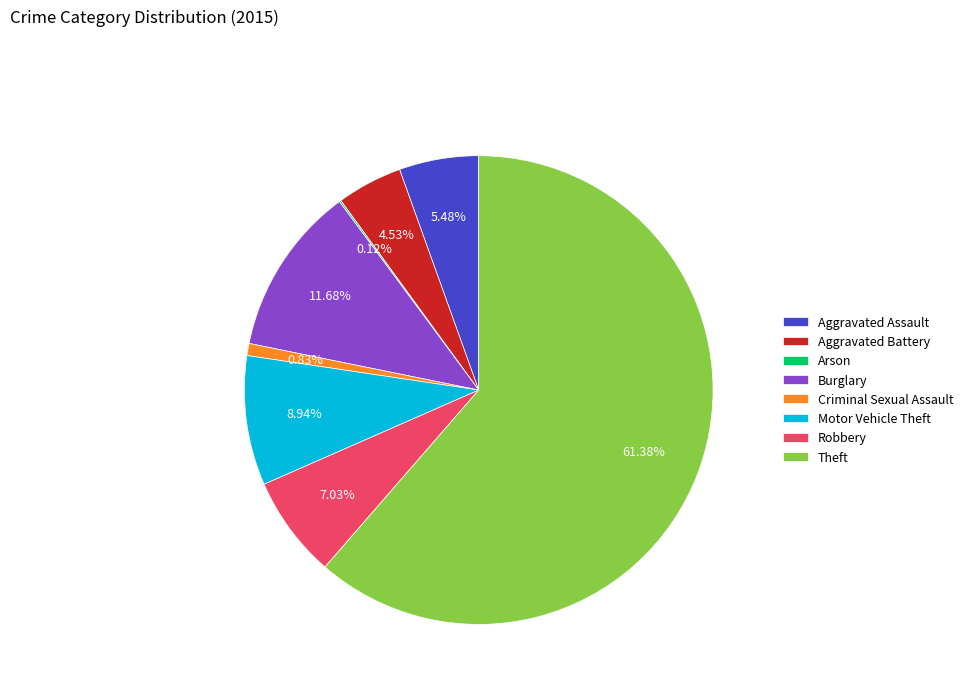

Which slice is the largest?

Theft